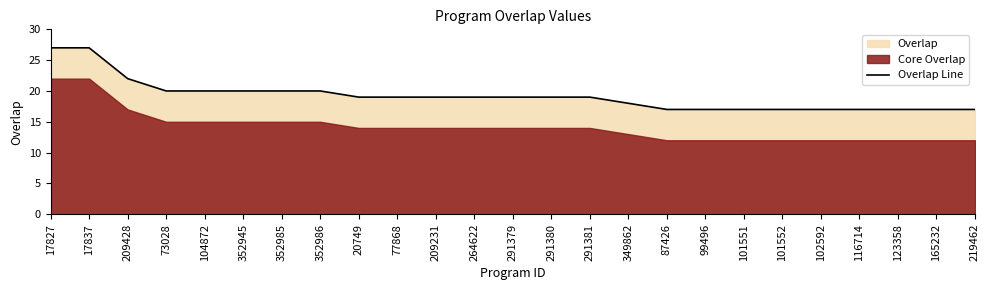

Count the values in the range 17 to 20.

22